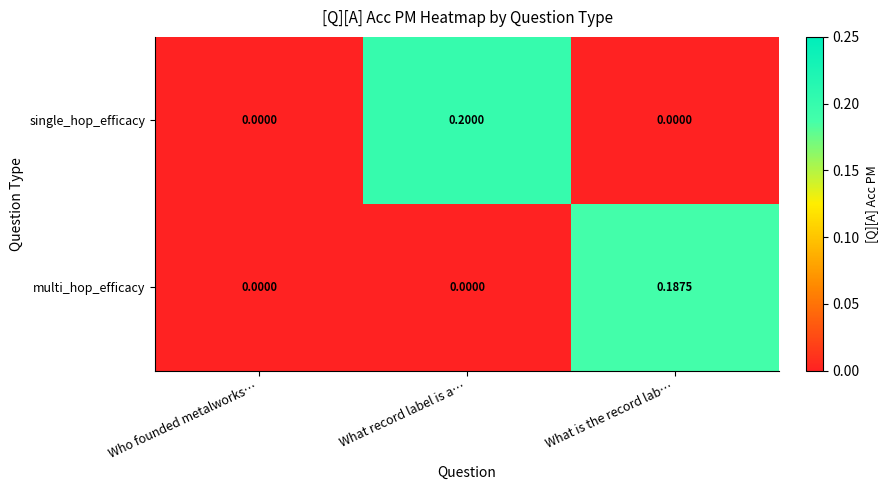

At which category is the sum across all series the highest?

What record label is a…